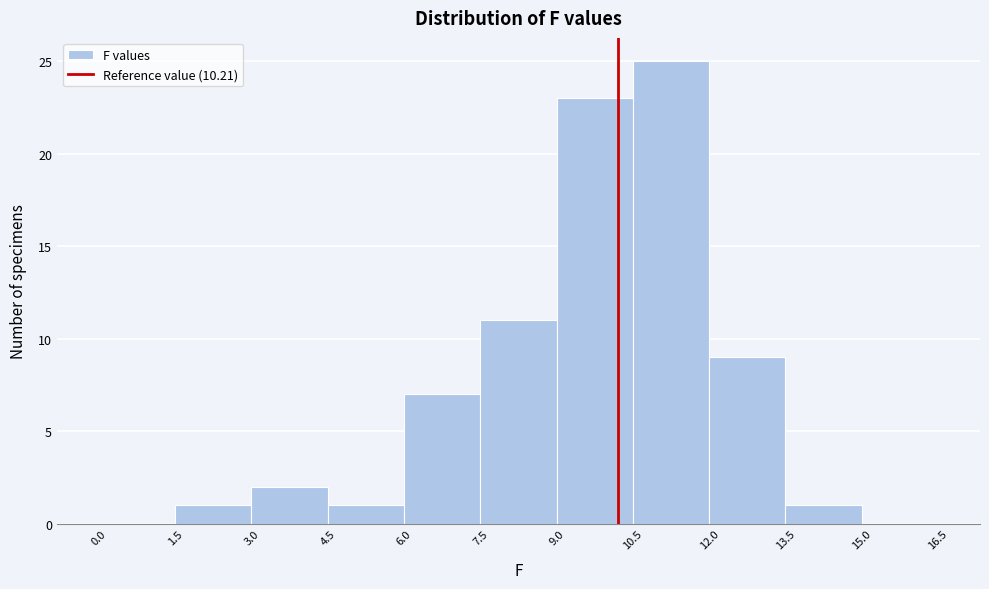

Which range on the x-axis has the tallest bar?

10.5 to 12.0